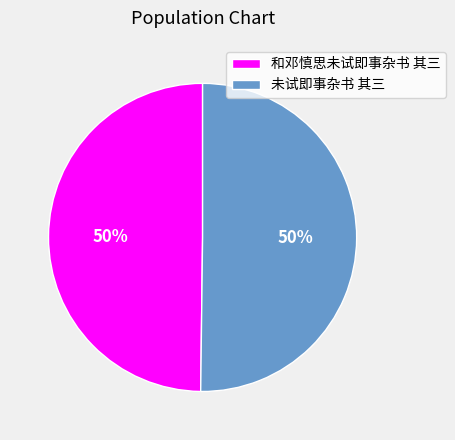

Combined, do 和邓慎思未试即事杂书 其三 and 未试即事杂书 其三 account for over 50%?

Yes